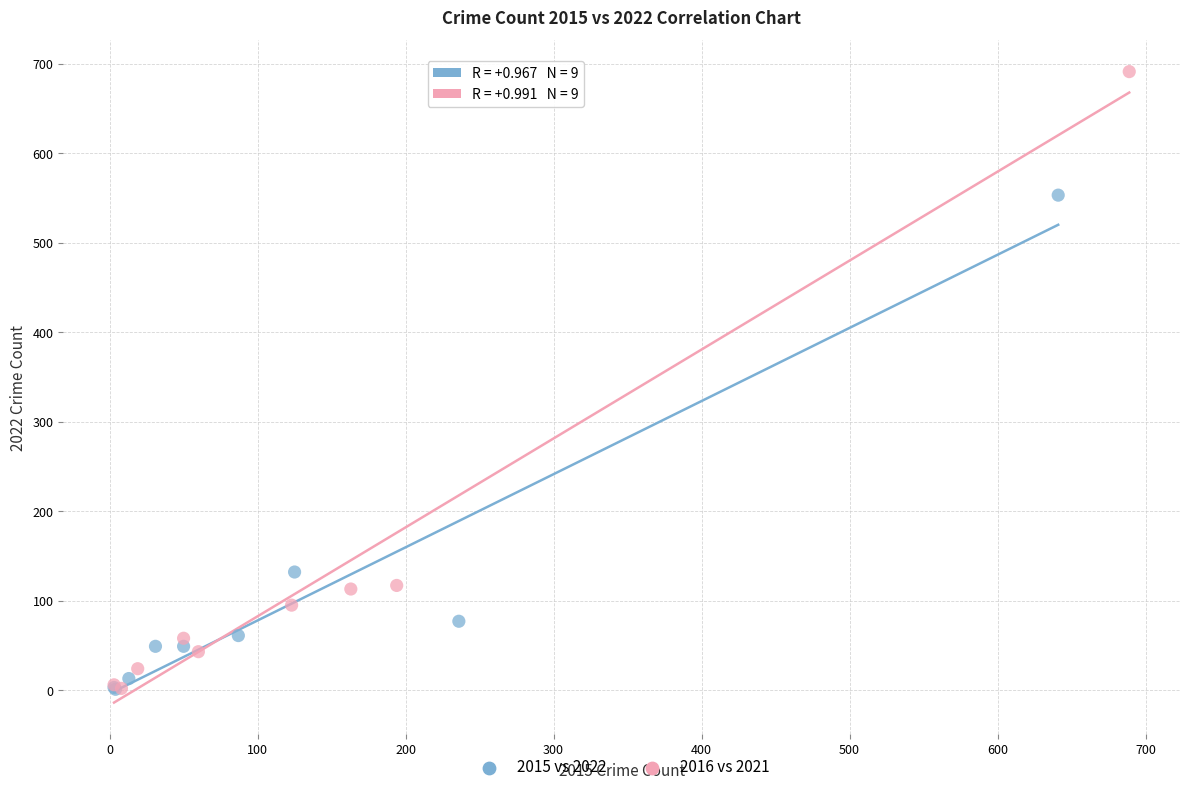

What are all the series names shown in the legend?

2015 vs 2022, 2016 vs 2021